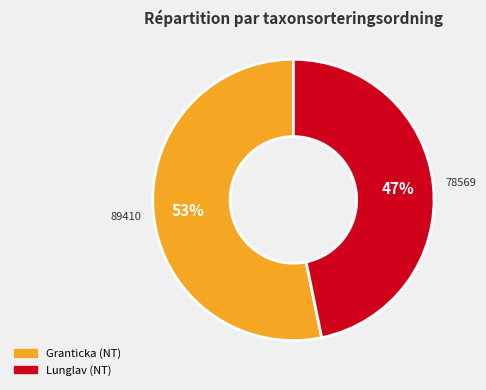

Is there a majority slice in this chart?

Yes